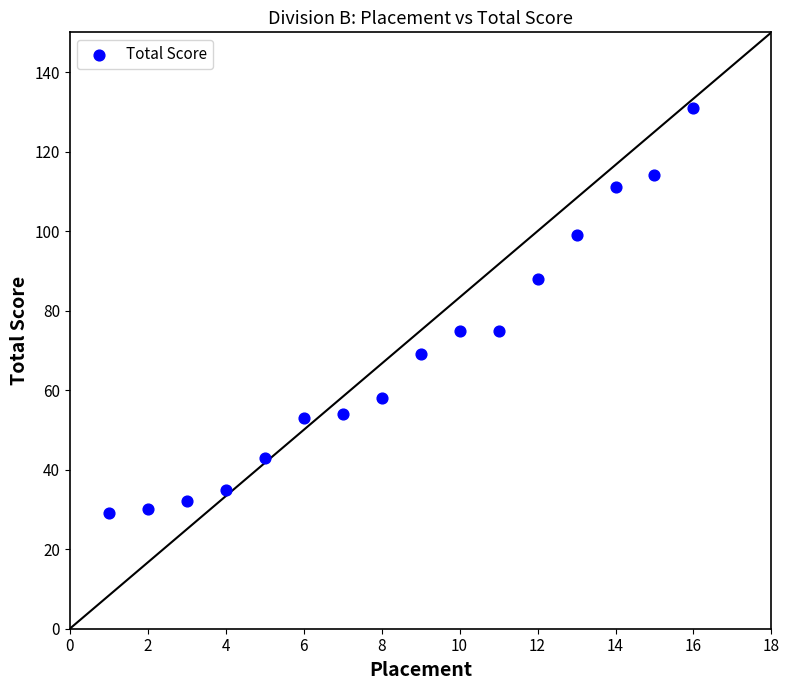

What is the range of X values (max minus min)?

15